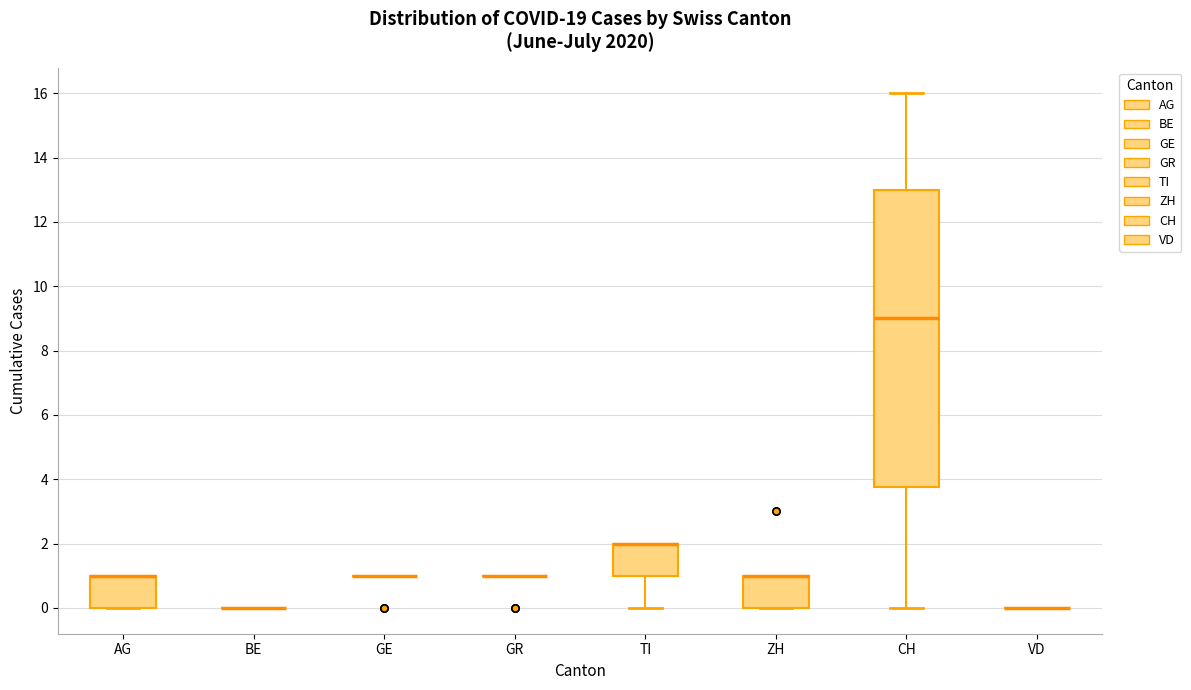

Where does the upper whisker of the box for CH end on the y-axis? The values are not printed on the chart, so give them approximately, as read against the axis.

16.0